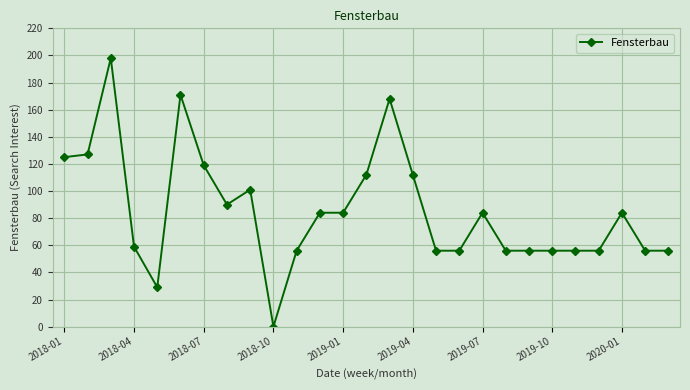

How many positive values are there?

26